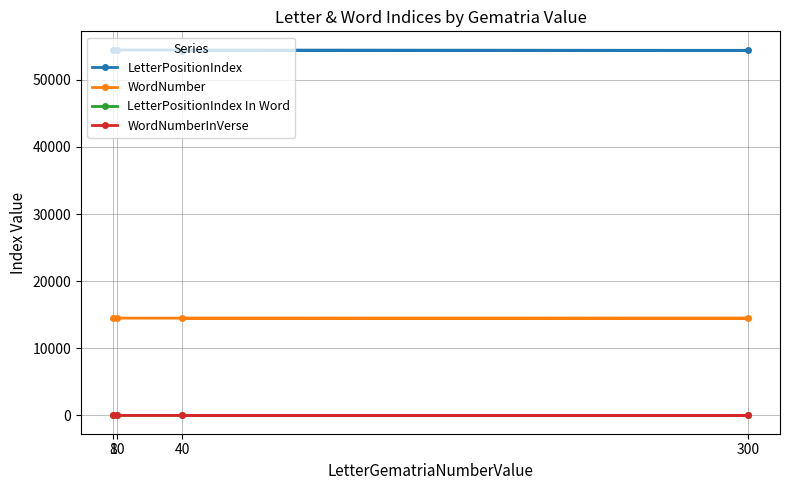

What is the greatest value displayed?

54486